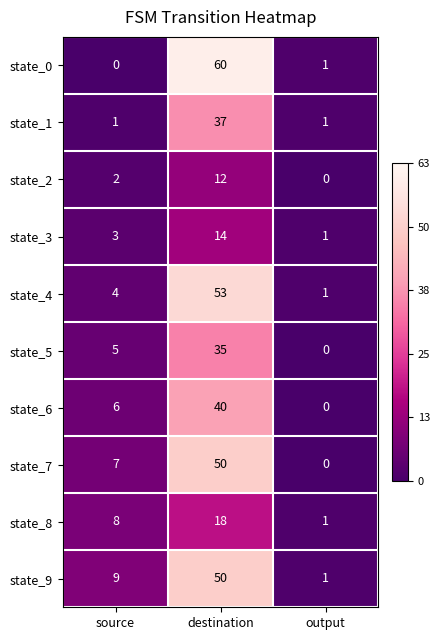

What is the maximum value shown in the chart?

60